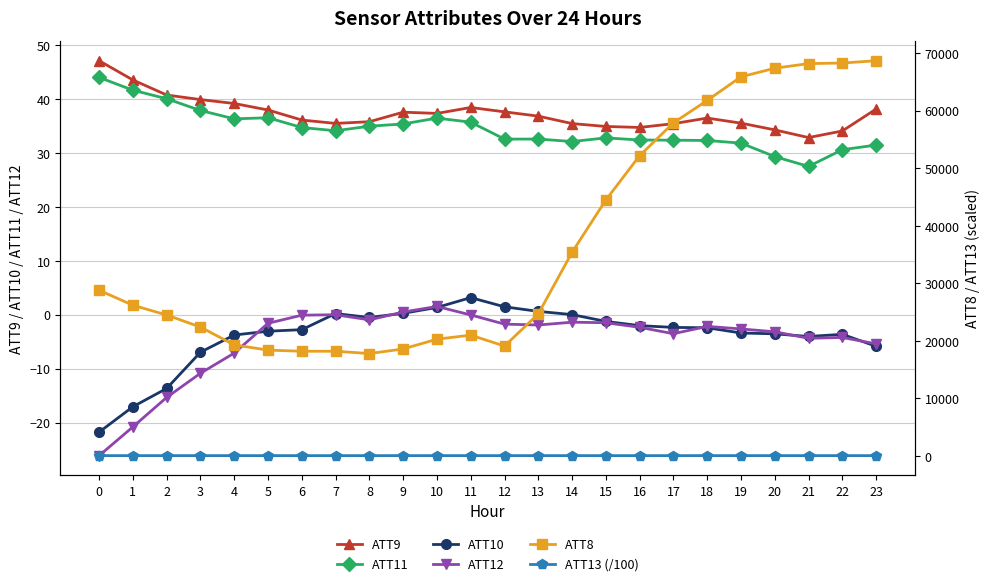

What is the total value across all series at 5?

18527.1